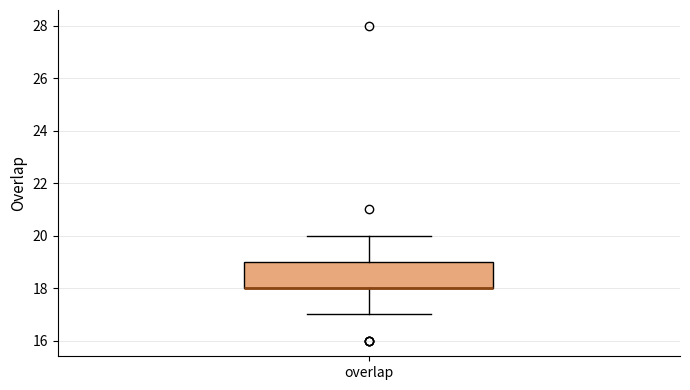

Where is the lower edge of the box for overlap on the y-axis? The values are not printed on the chart, so give them approximately, as read against the axis.

18